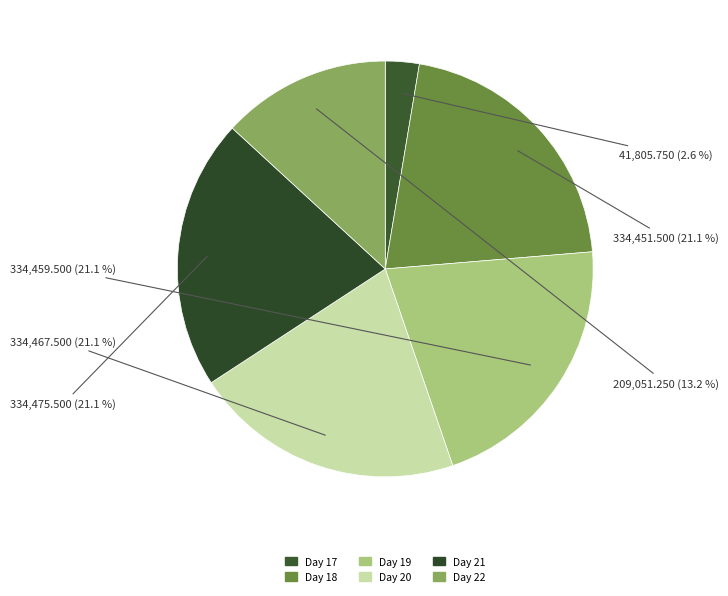

Count the number of slices in the pie.

6